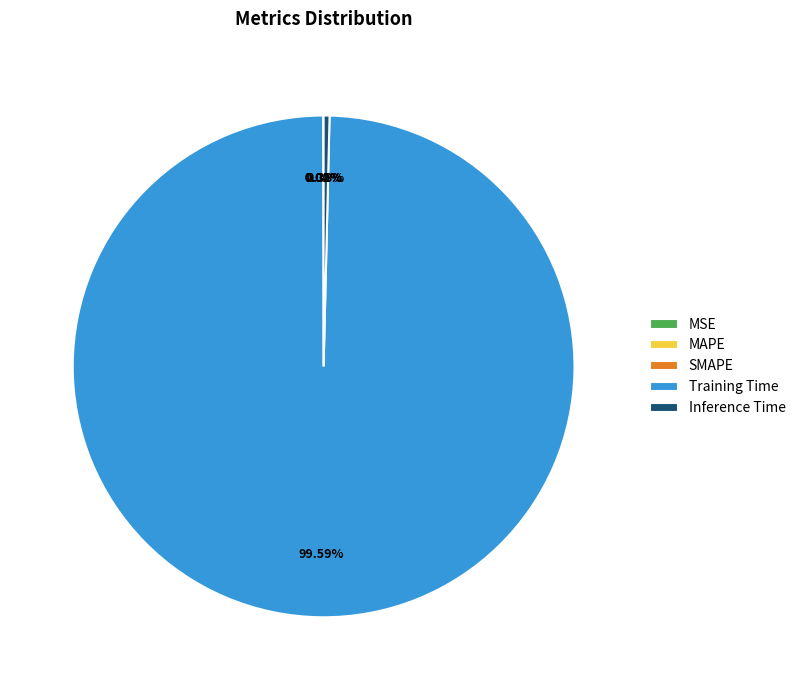

What is the largest slice in the pie chart?

Training Time